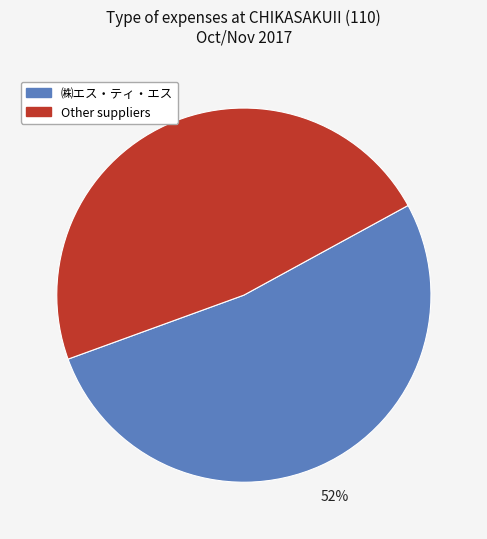

To the nearest percent, what is the average slice percentage?

50%